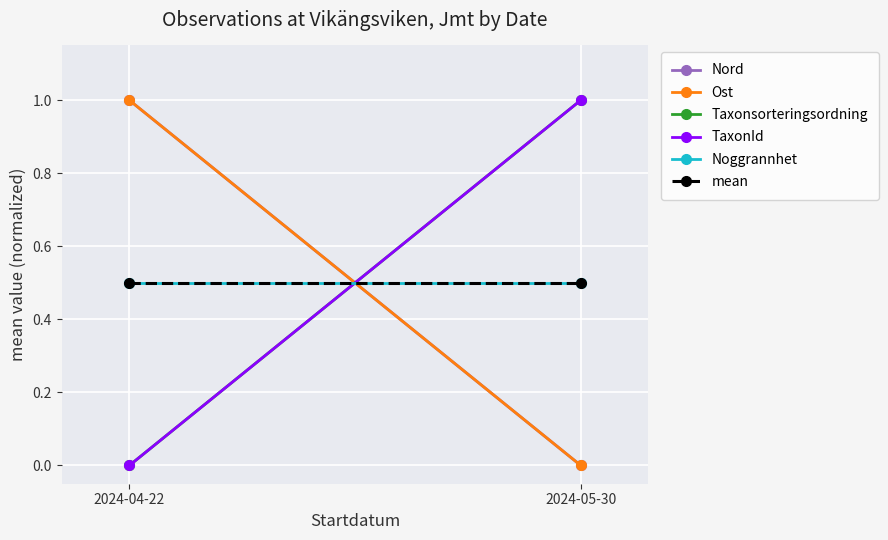

List the labels in order of Ost value, largest first.

2024-04-22, 2024-05-30